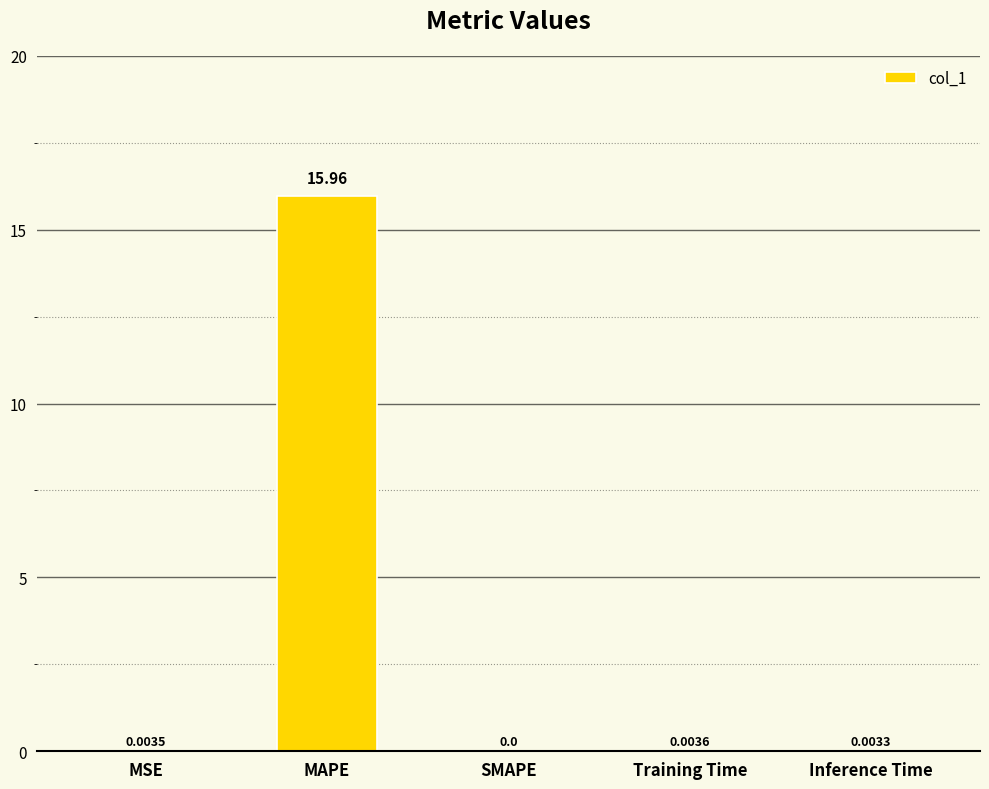

Is it true that the value at MAPE is 23.5?

False